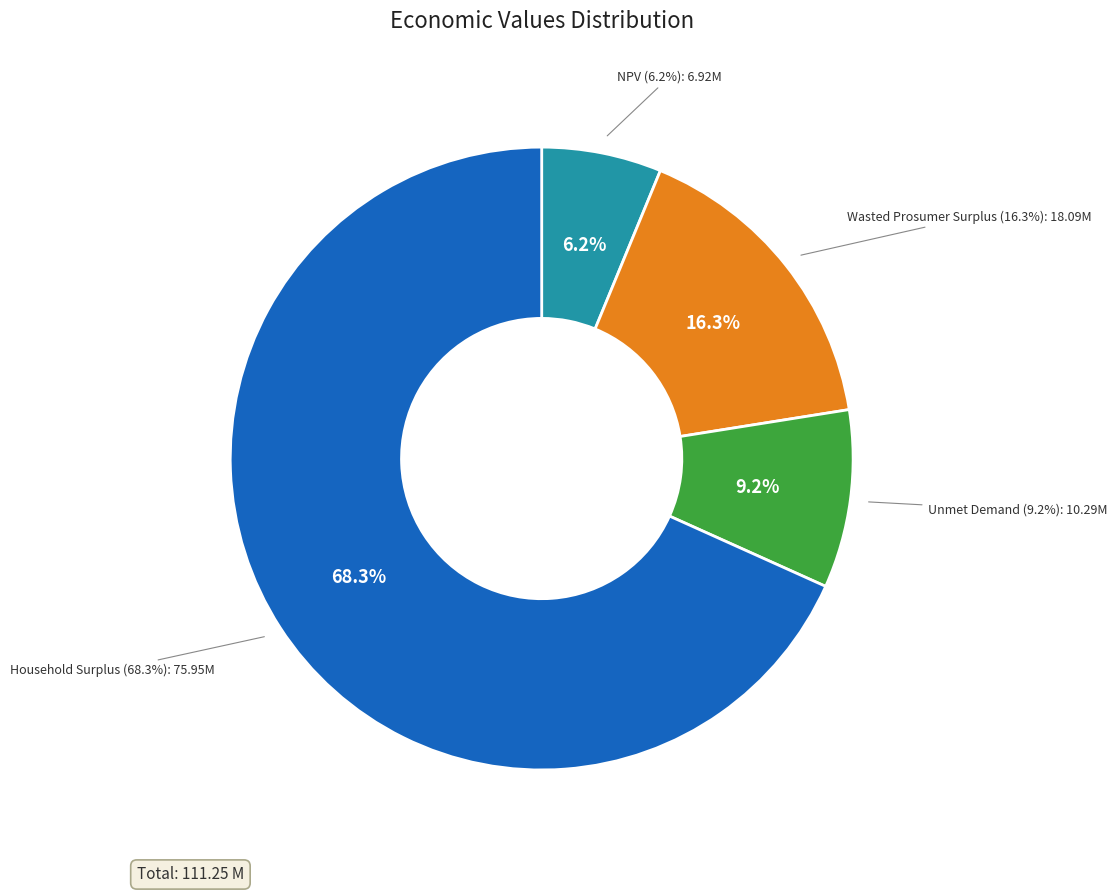

What is the change in value from Wasted Prosumer Surplus to Household Surplus?

+57858540.8